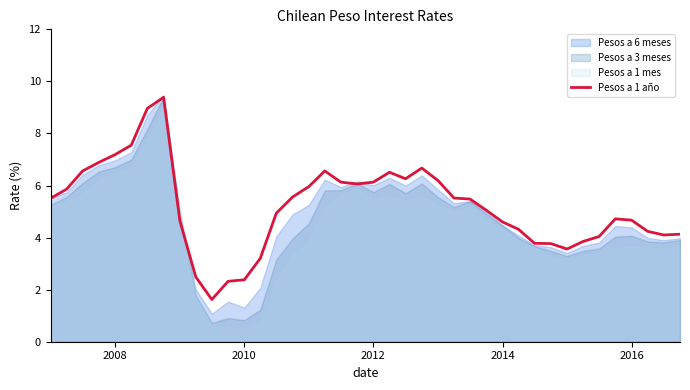

What is the highest value of the Pesos a 1 año series?

9.4